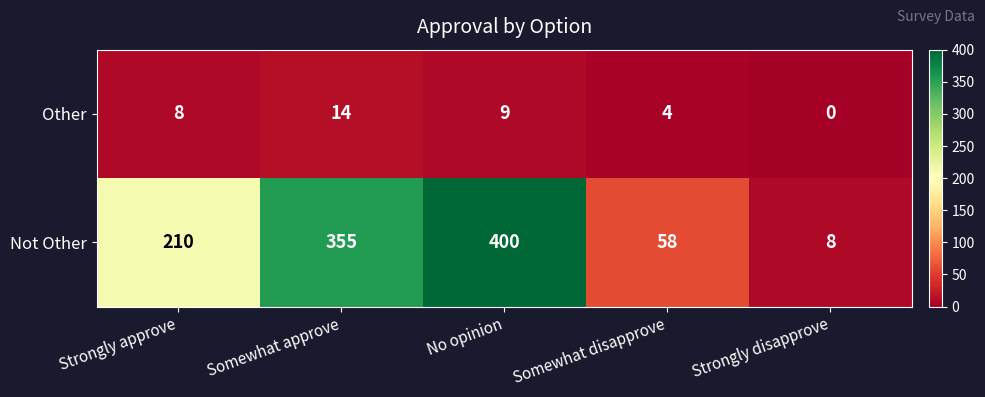

List the series in order of their overall mean, highest first.

Not Other, Other